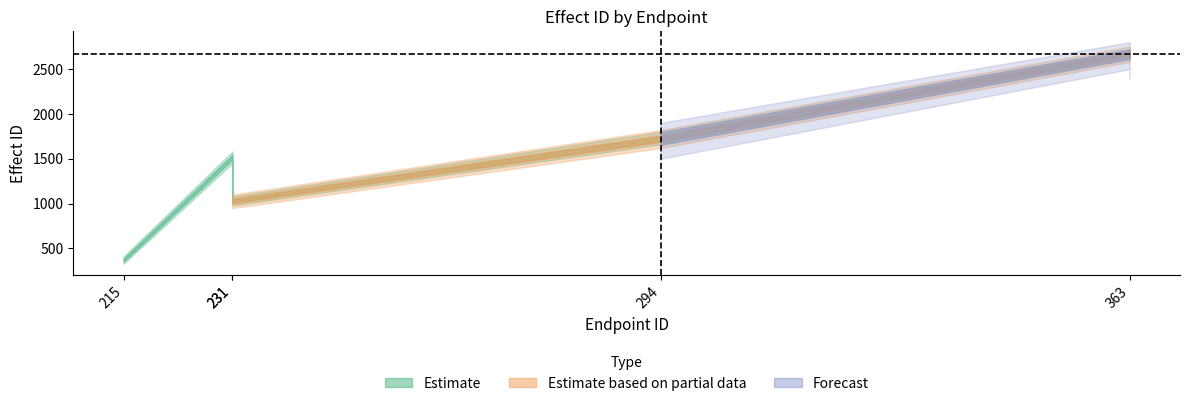

In effect_id, how many points are lower than both neighbors (excluding endpoints)?

1